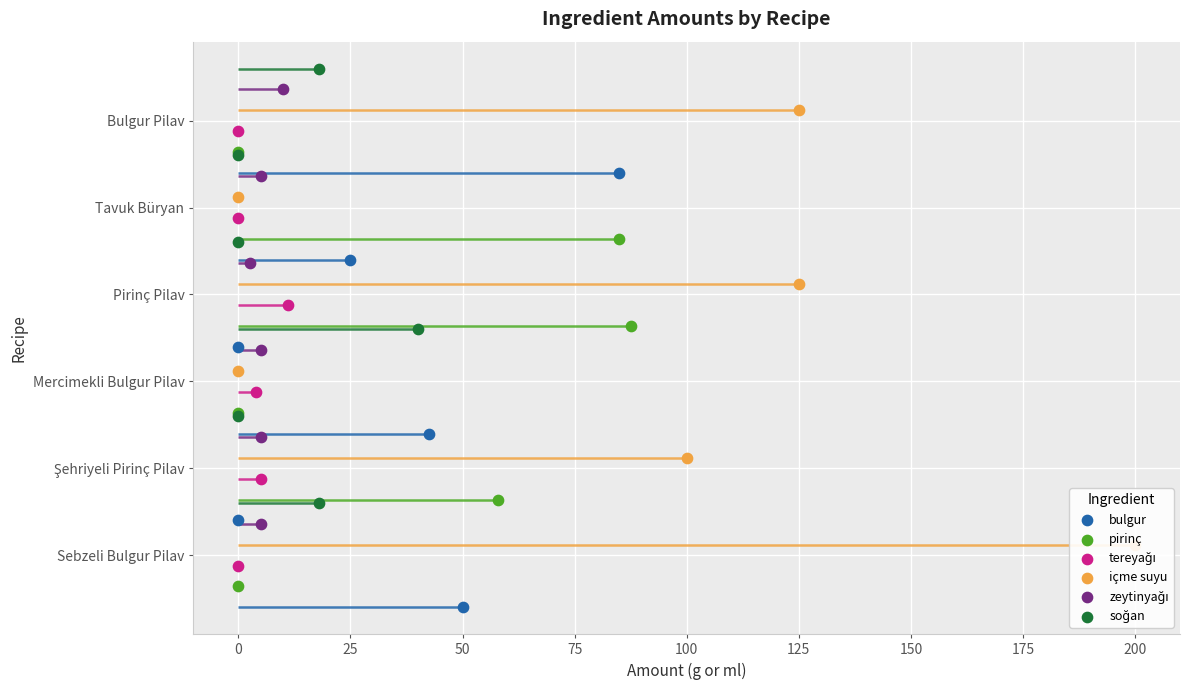

Is the value of pirinç at 75 greater than the value of soğan at 50?

Yes